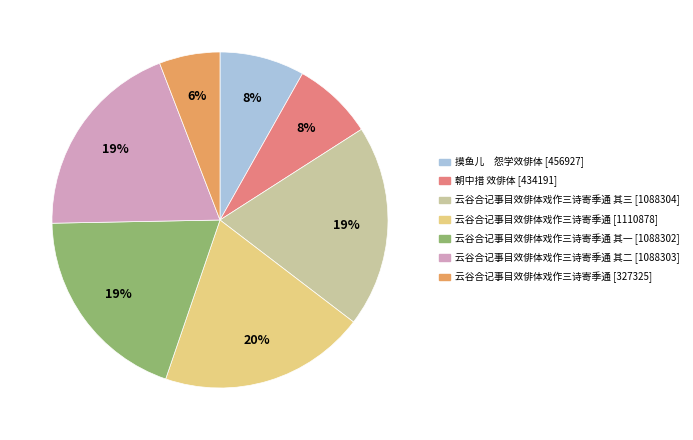

To the nearest percent, what is the difference between the largest and smallest slice percentages?

14%